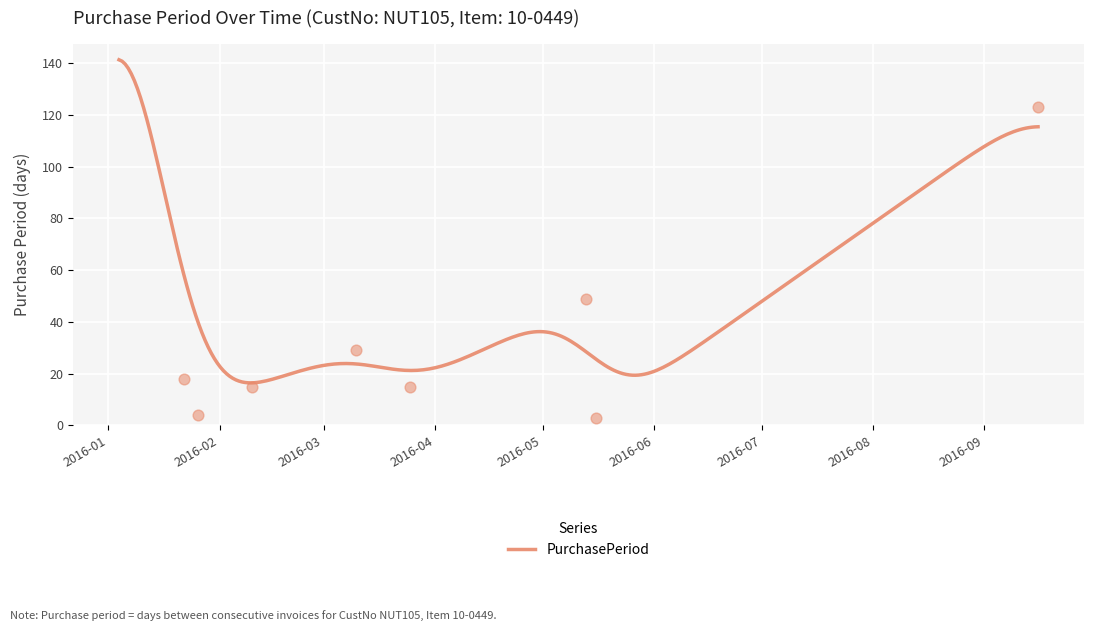

Approximately how many times larger is the value at 2016-02-10 compared to 2016-01-22?

0.8